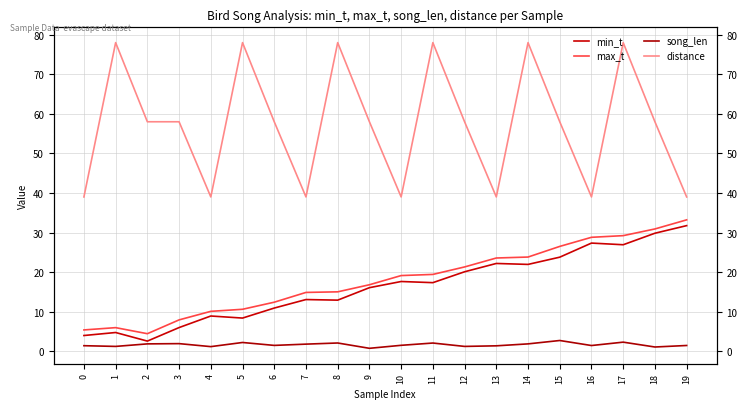

How many values in the distance series exceed 58?

6